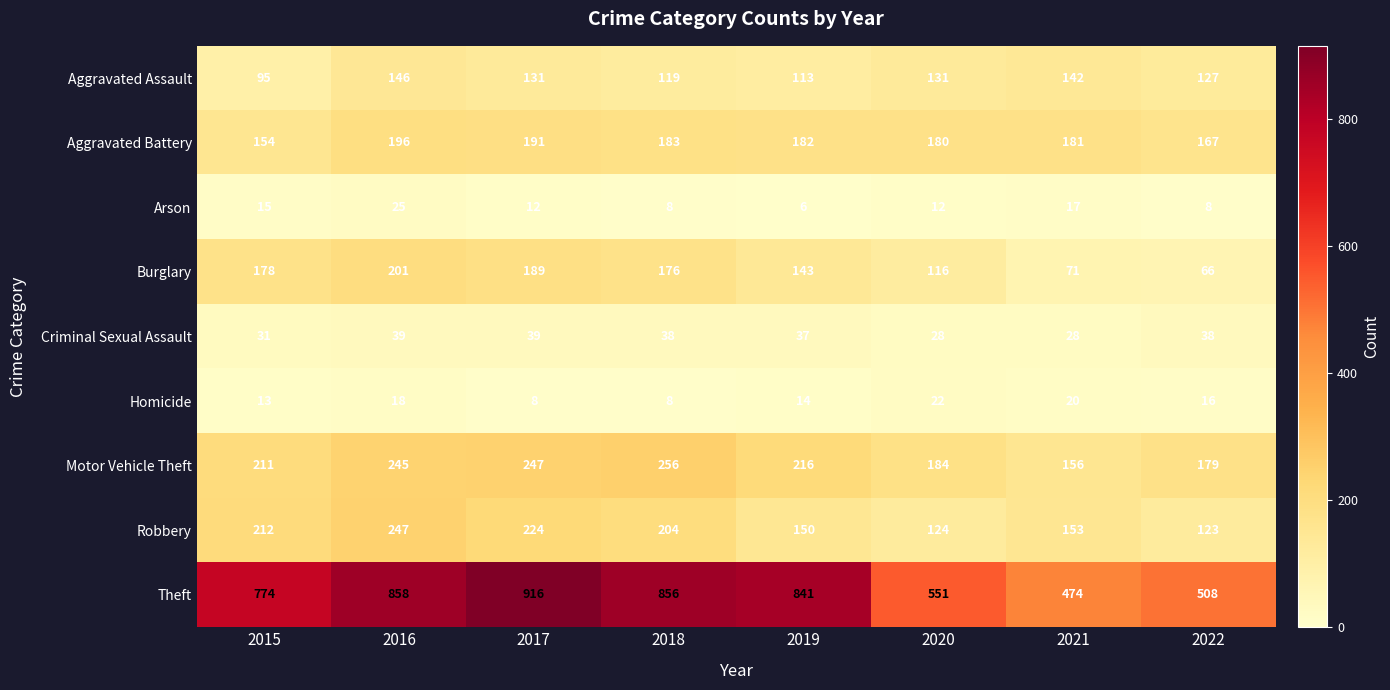

Where does the Robbery series first go above 204?

2015